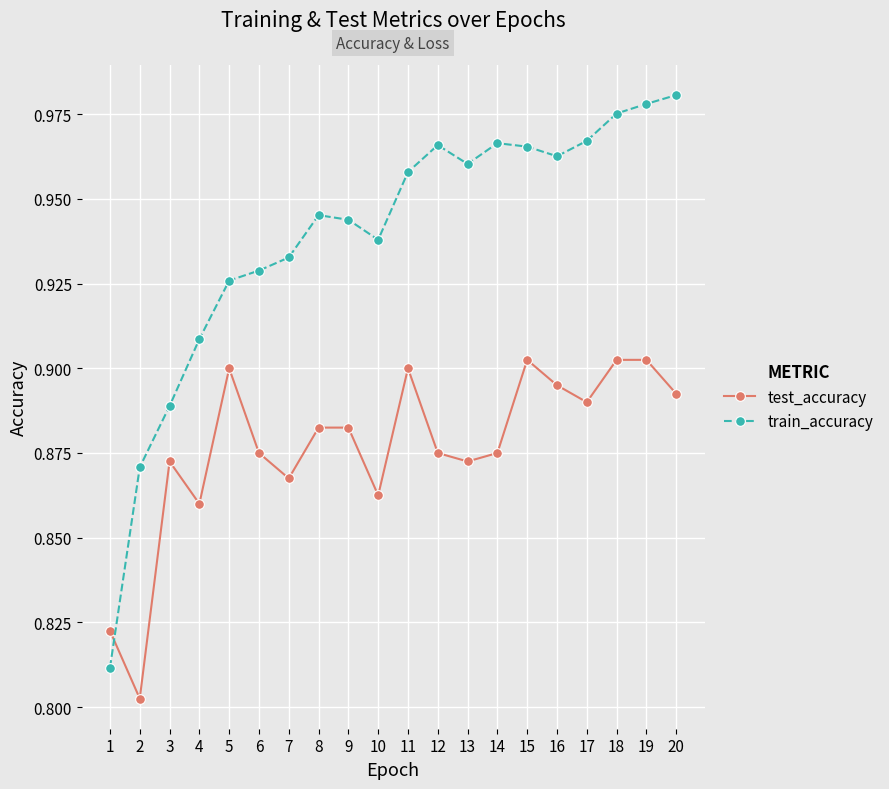

How many train_accuracy values are between 0 and 1?

20